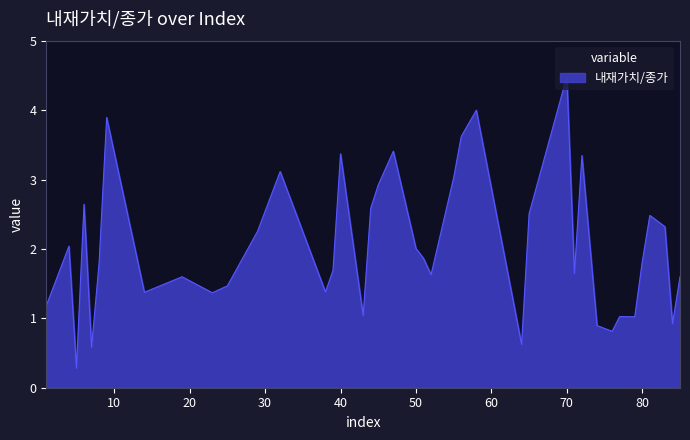

What is the greatest value displayed?

4.5